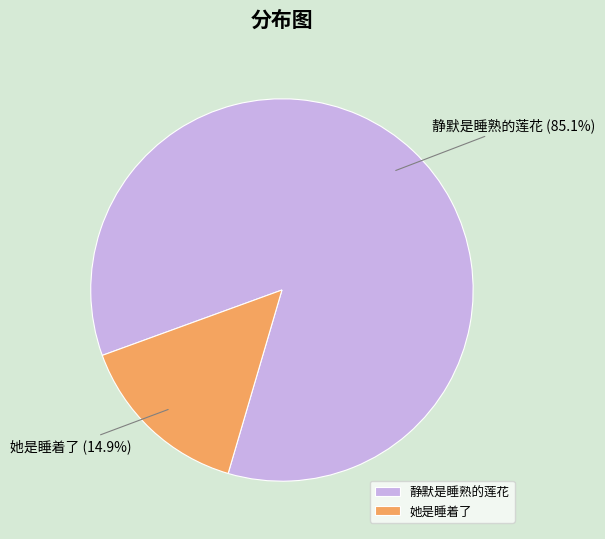

Does 静默是睡熟的莲花 account for over 50% of the chart?

Yes